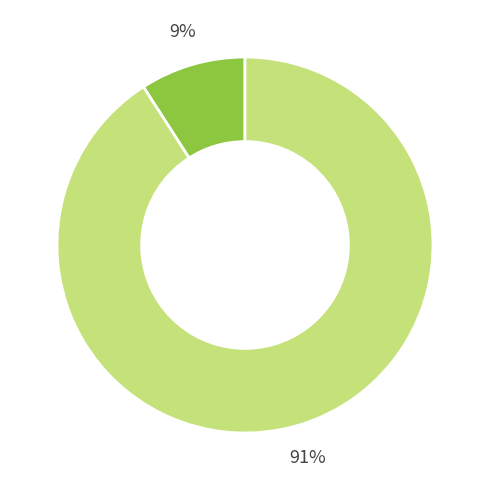

Is there a majority slice in this chart?

Yes